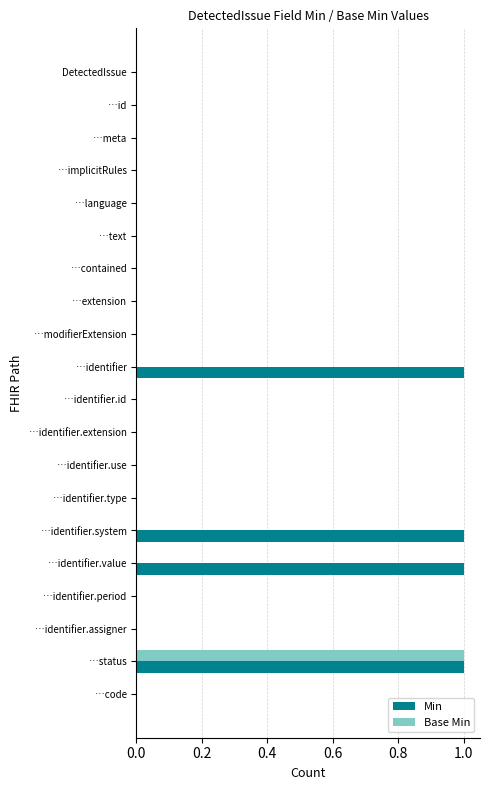

Is it true that Min equals 1 at …status?

True